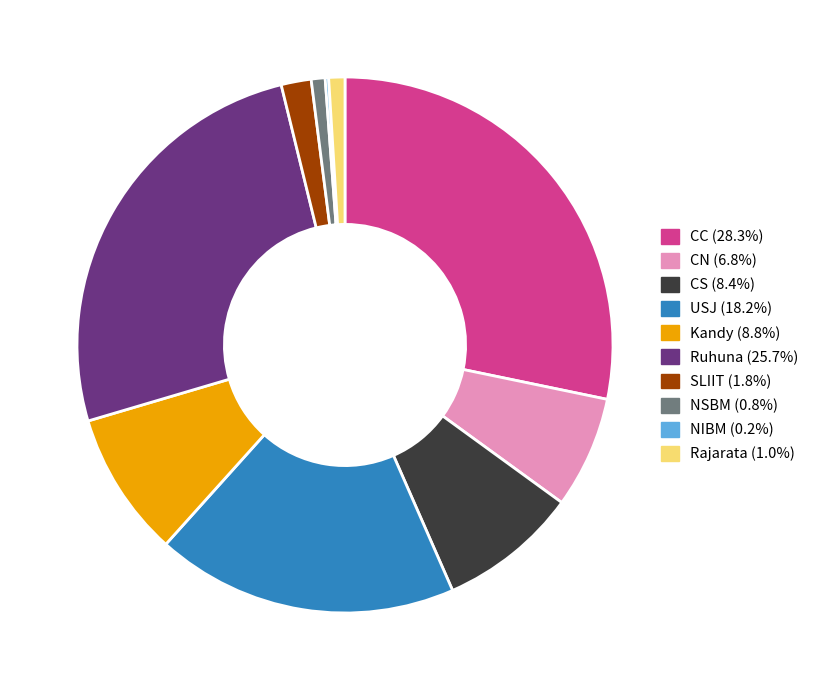

Do SLIIT and NSBM together represent more than half of the pie?

No